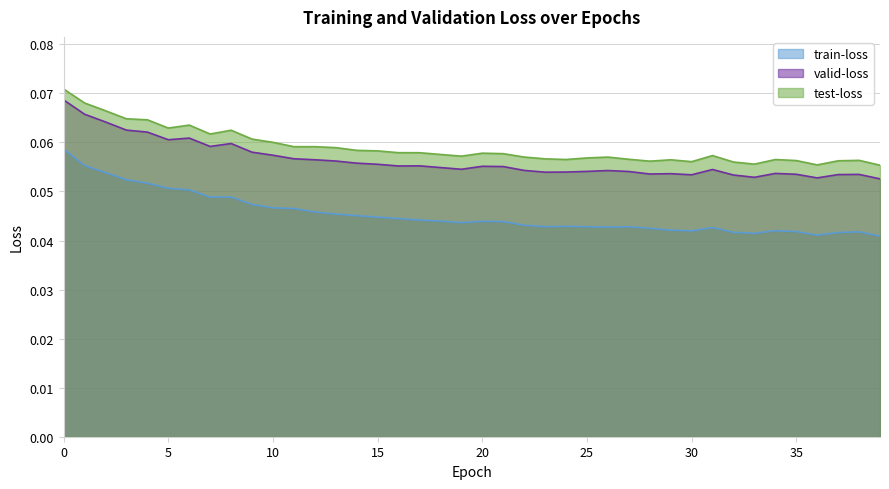

Reading left to right, extract all data points from this chart.

train-loss: 0=0.1	1=0.1	2=0.1	3=0.1	4=0.1	5=0.1	6=0.1	7=0.0	8=0.0	9=0.0	10=0.0	11=0.0	12=0.0	13=0.0	14=0.0	15=0.0	16=0.0	17=0.0	18=0.0	19=0.0	20=0.0	21=0.0	22=0.0	23=0.0	24=0.0	25=0.0	26=0.0	27=0.0	28=0.0	29=0.0	30=0.0	31=0.0	32=0.0	33=0.0	34=0.0	35=0.0	36=0.0	37=0.0	38=0.0	39=0.0
valid-loss: 0=0.1	1=0.1	2=0.1	3=0.1	4=0.1	5=0.1	6=0.1	7=0.1	8=0.1	9=0.1	10=0.1	11=0.1	12=0.1	13=0.1	14=0.1	15=0.1	16=0.1	17=0.1	18=0.1	19=0.1	20=0.1	21=0.1	22=0.1	23=0.1	24=0.1	25=0.1	26=0.1	27=0.1	28=0.1	29=0.1	30=0.1	31=0.1	32=0.1	33=0.1	34=0.1	35=0.1	36=0.1	37=0.1	38=0.1	39=0.1
test-loss: 0=0.1	1=0.1	2=0.1	3=0.1	4=0.1	5=0.1	6=0.1	7=0.1	8=0.1	9=0.1	10=0.1	11=0.1	12=0.1	13=0.1	14=0.1	15=0.1	16=0.1	17=0.1	18=0.1	19=0.1	20=0.1	21=0.1	22=0.1	23=0.1	24=0.1	25=0.1	26=0.1	27=0.1	28=0.1	29=0.1	30=0.1	31=0.1	32=0.1	33=0.1	34=0.1	35=0.1	36=0.1	37=0.1	38=0.1	39=0.1